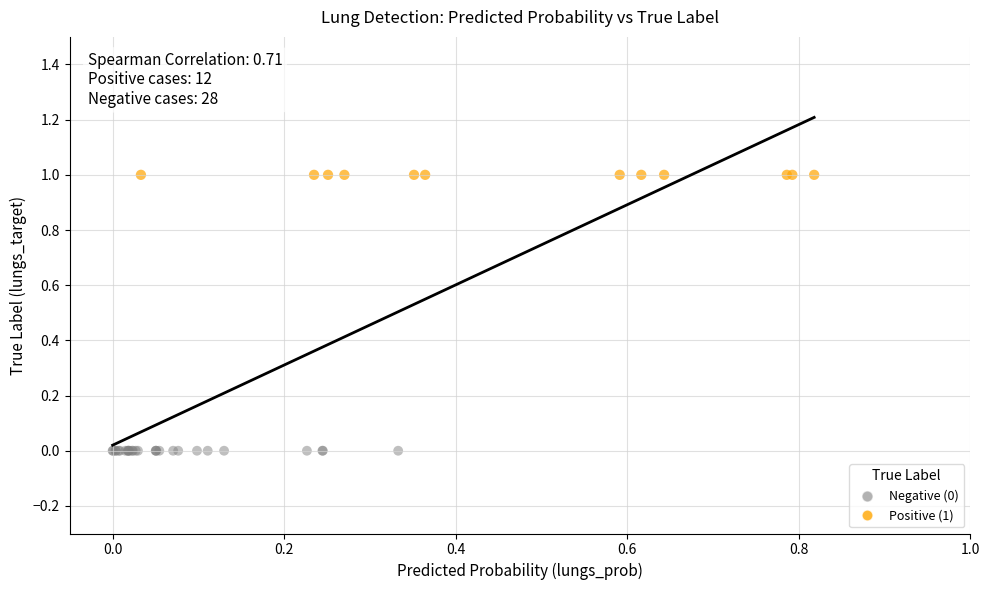

What are all the series names shown in the legend?

Negative (0), Positive (1)